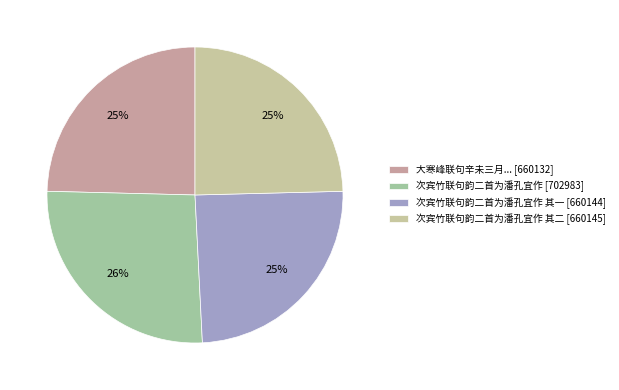

How many segments does this pie chart have?

4